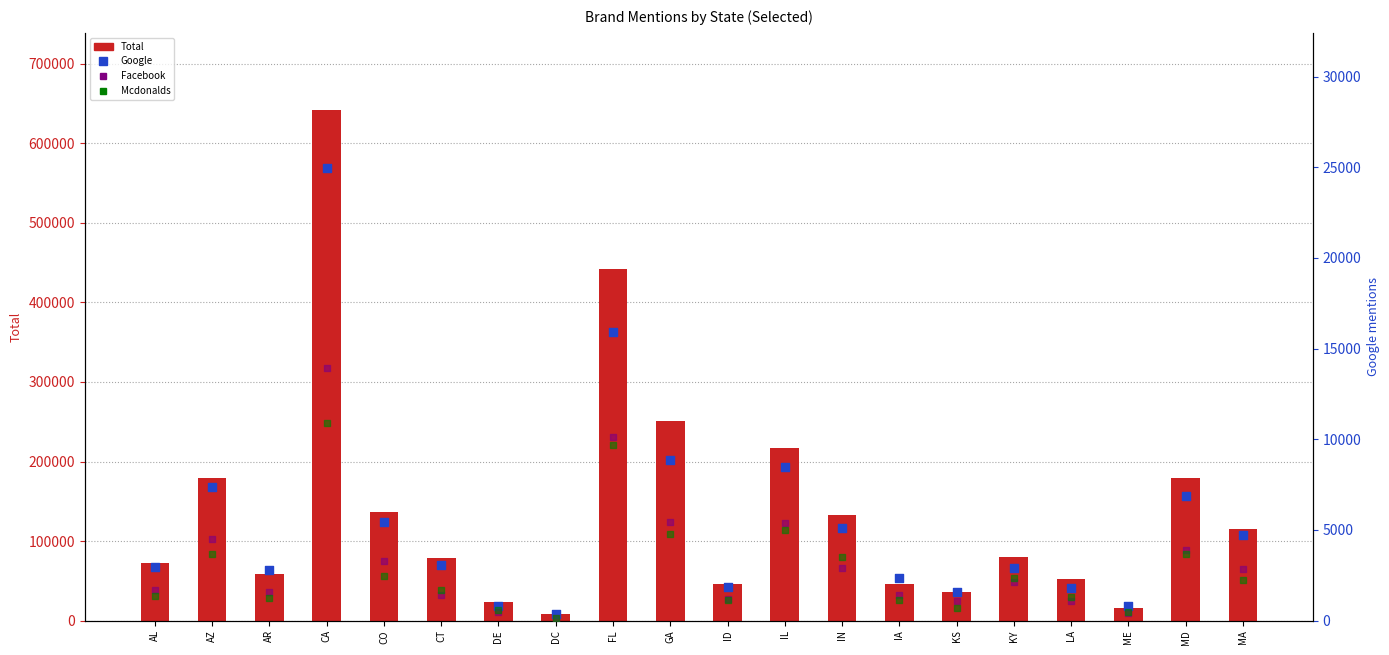

What is the total value across all series at AZ?

194744